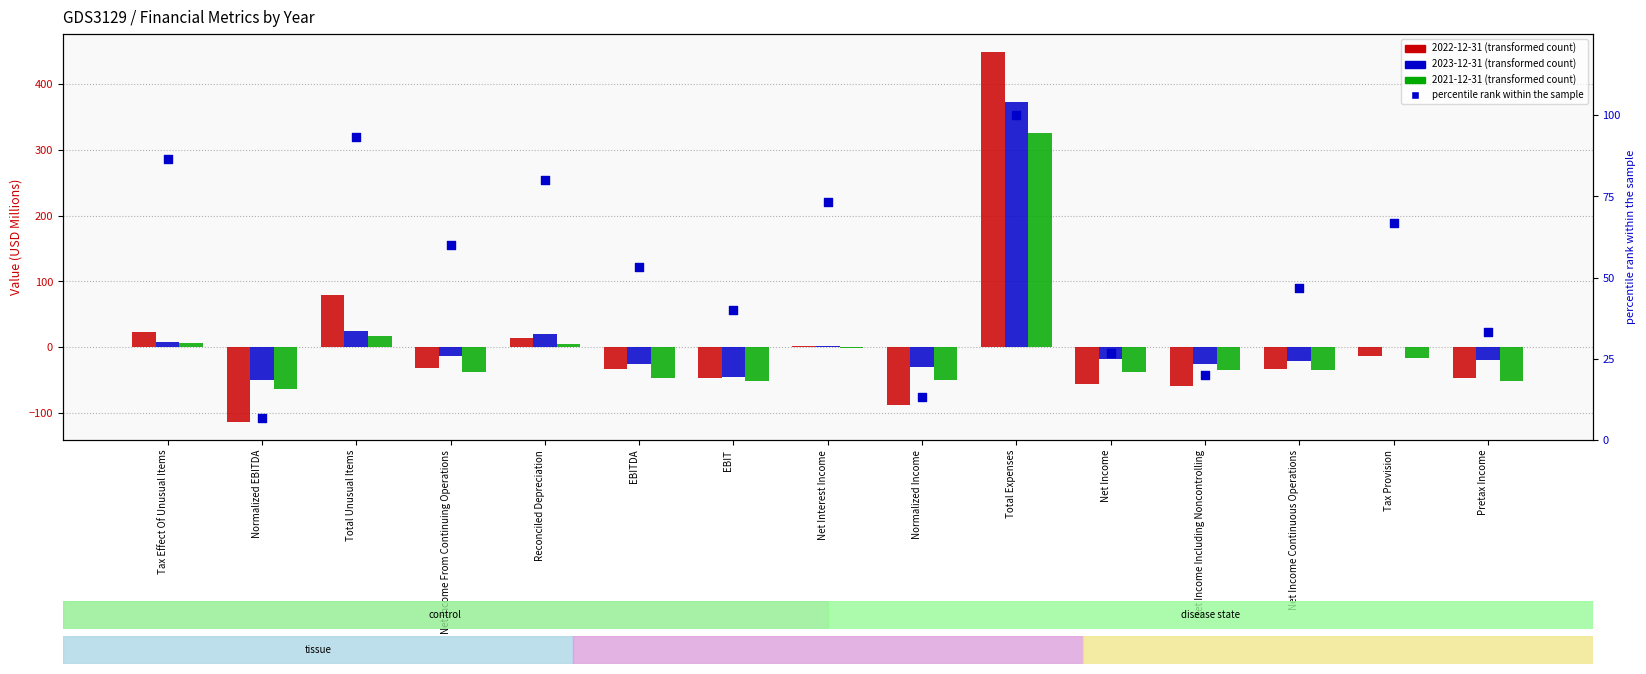

Between Normalized Income and Total Unusual Items, which is larger?

Total Unusual Items